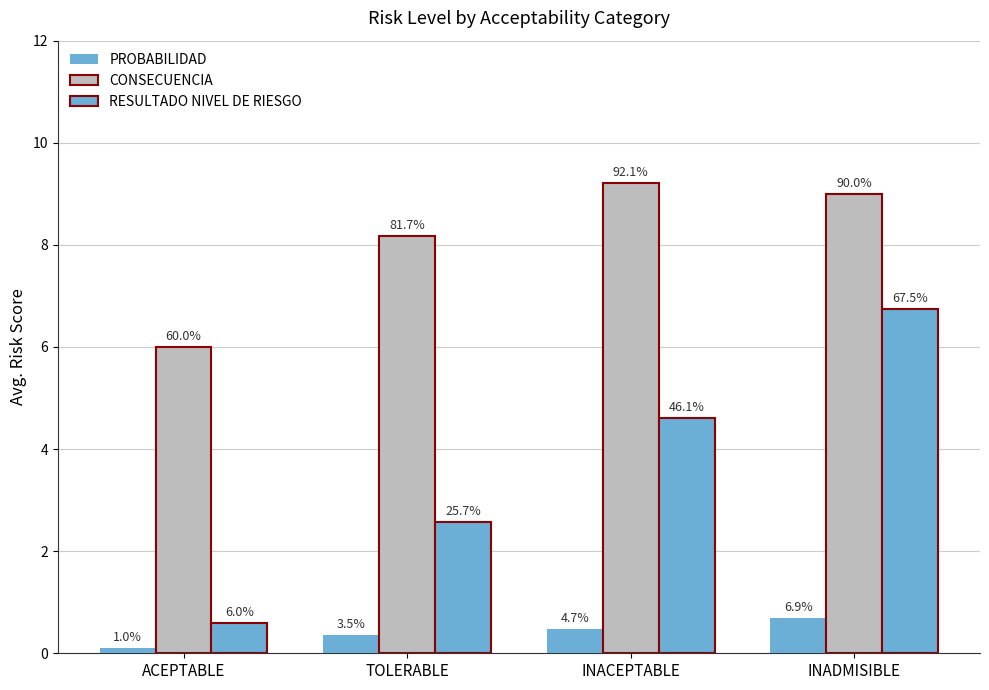

Are the bars grouped side by side (vs. stacked)?

Yes